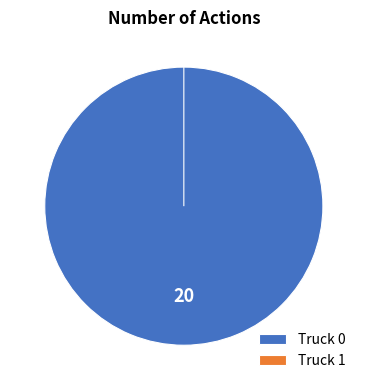

The Truck 1 slice represents 1% of the pie. True or false?

False